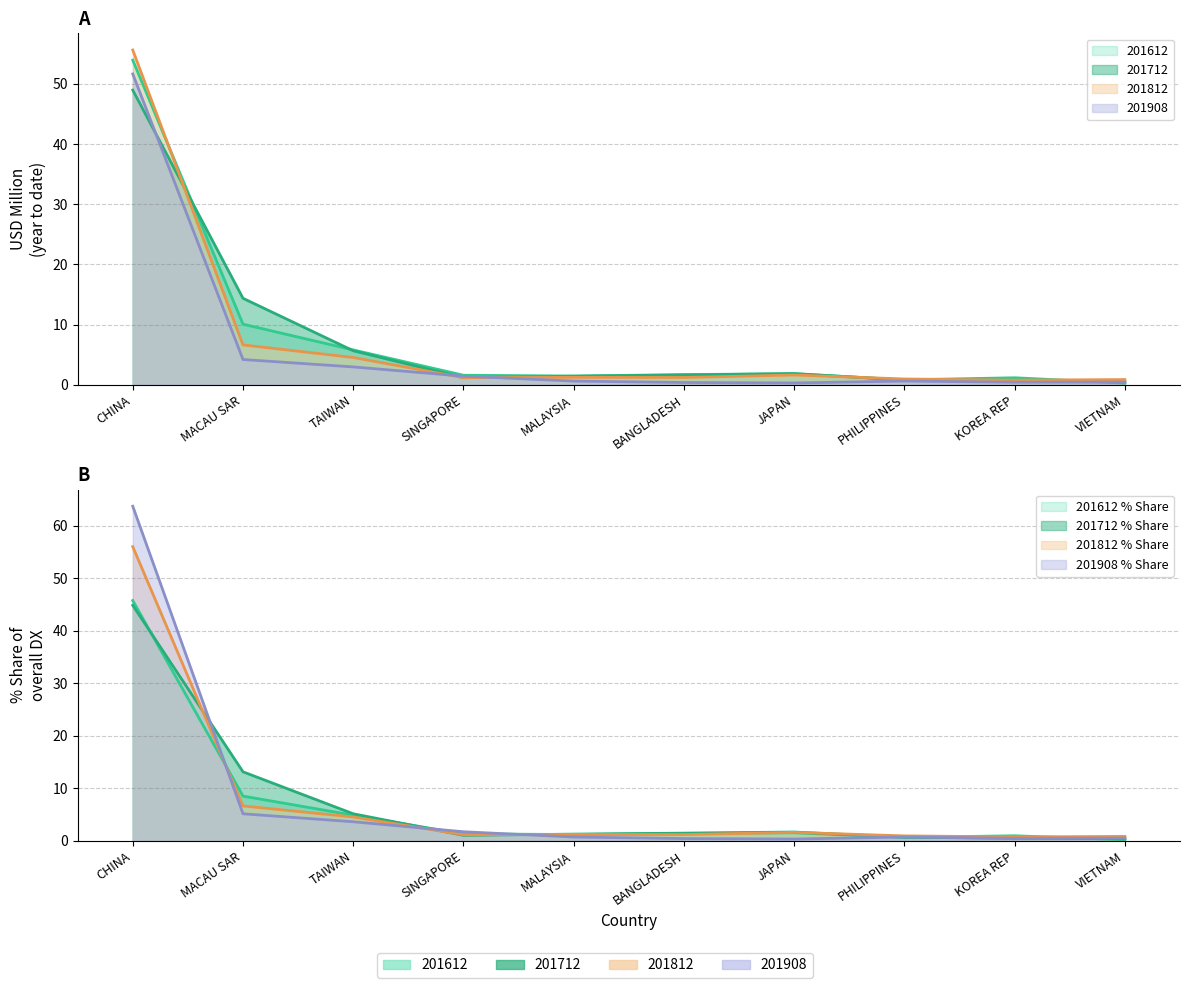

Reading right to left, what are all the values shown in this chart?

201612: 0.3	1.2	0.8	1.8	1.7	1.4	1.6	5.8	10.1	54.0
201712: 0.5	0.5	0.8	1.8	1.6	1.4	1.2	5.6	14.4	49.0
201812: 0.9	0.8	0.9	1.6	1.2	1.2	1.2	4.5	6.6	55.6
201908: 0.4	0.4	0.6	0.3	0.4	0.6	1.4	3.0	4.2	51.7